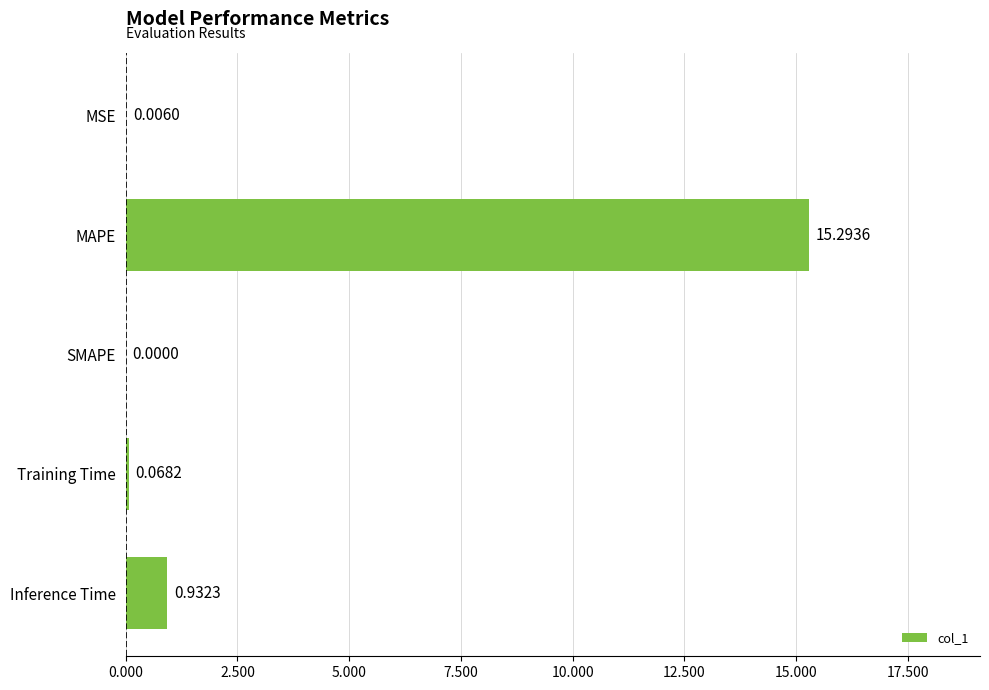

Are the bars grouped side by side (vs. stacked)?

No